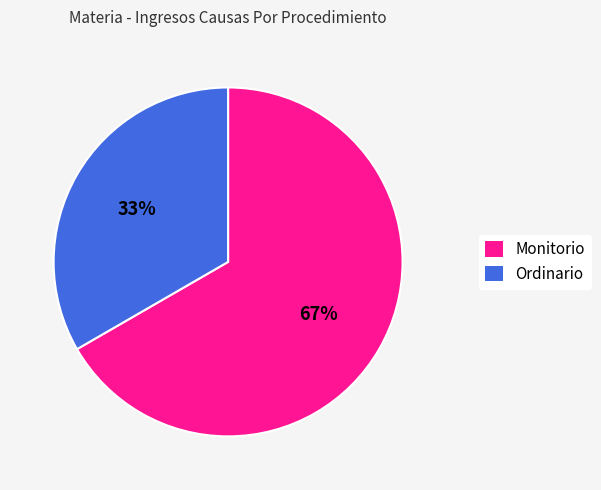

Count the number of slices in the pie.

2